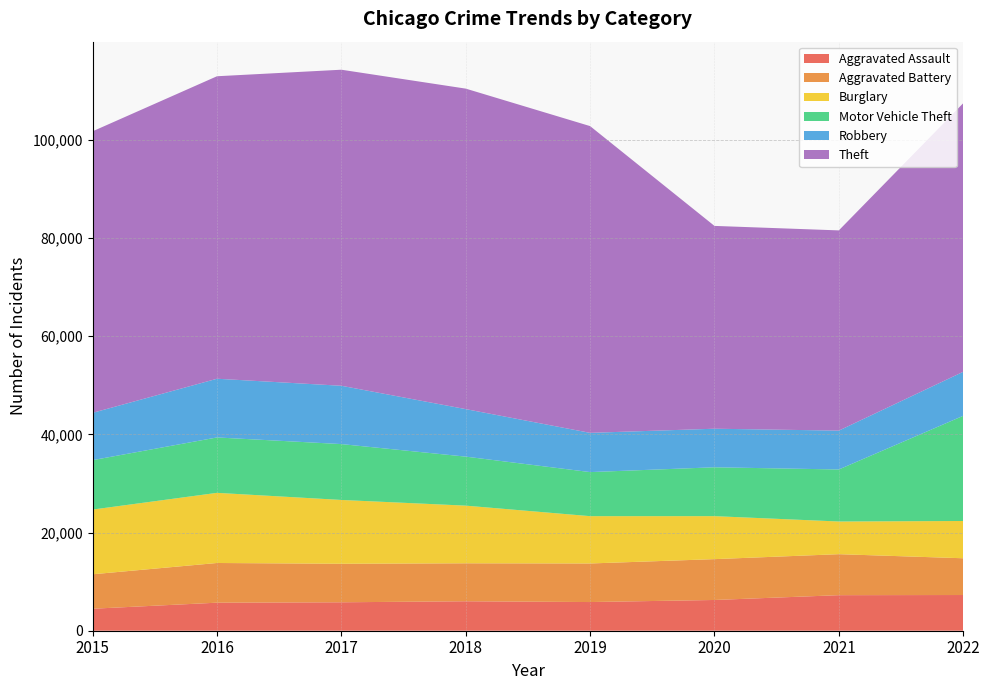

Reading left to right, what are all the values shown in this chart?

Aggravated Assault: 2015=4480	2016=5712	2017=5793	2018=6001	2019=5841	2020=6263	2021=7243	2022=7273
Aggravated Battery: 2015=7018	2016=8085	2017=7845	2018=7734	2019=7857	2020=8319	2021=8348	2022=7487
Burglary: 2015=13184	2016=14289	2017=13001	2018=11746	2019=9639	2020=8757	2021=6658	2022=7593
Motor Vehicle Theft: 2015=10068	2016=11286	2017=11380	2018=9984	2019=8977	2020=9956	2021=10598	2022=21424
Robbery: 2015=9638	2016=11960	2017=11880	2018=9679	2019=7994	2020=7855	2021=7918	2022=8969
Theft: 2015=57350	2016=61619	2017=64381	2018=65285	2019=62486	2020=41313	2021=40784	2022=54704